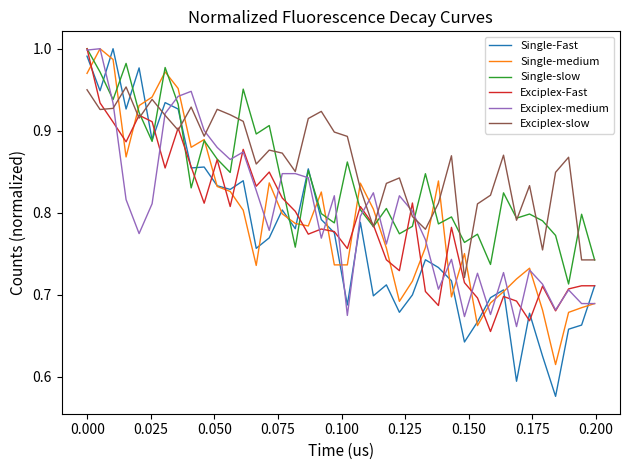

What is the difference between the maximum and minimum values in the Exciplex-Fast series?

0.3